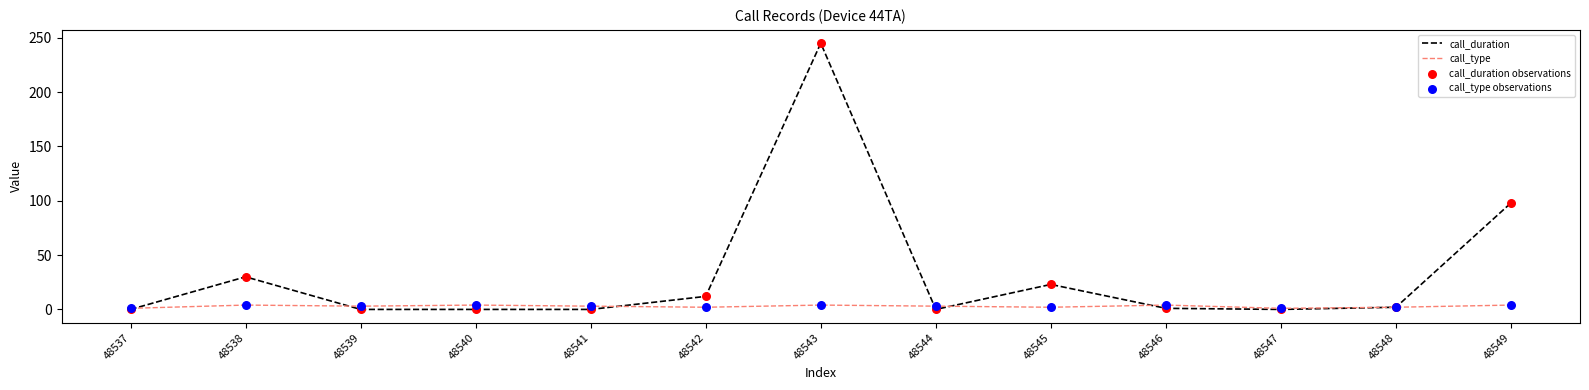

At how many categories does at least one series exceed 93?

2